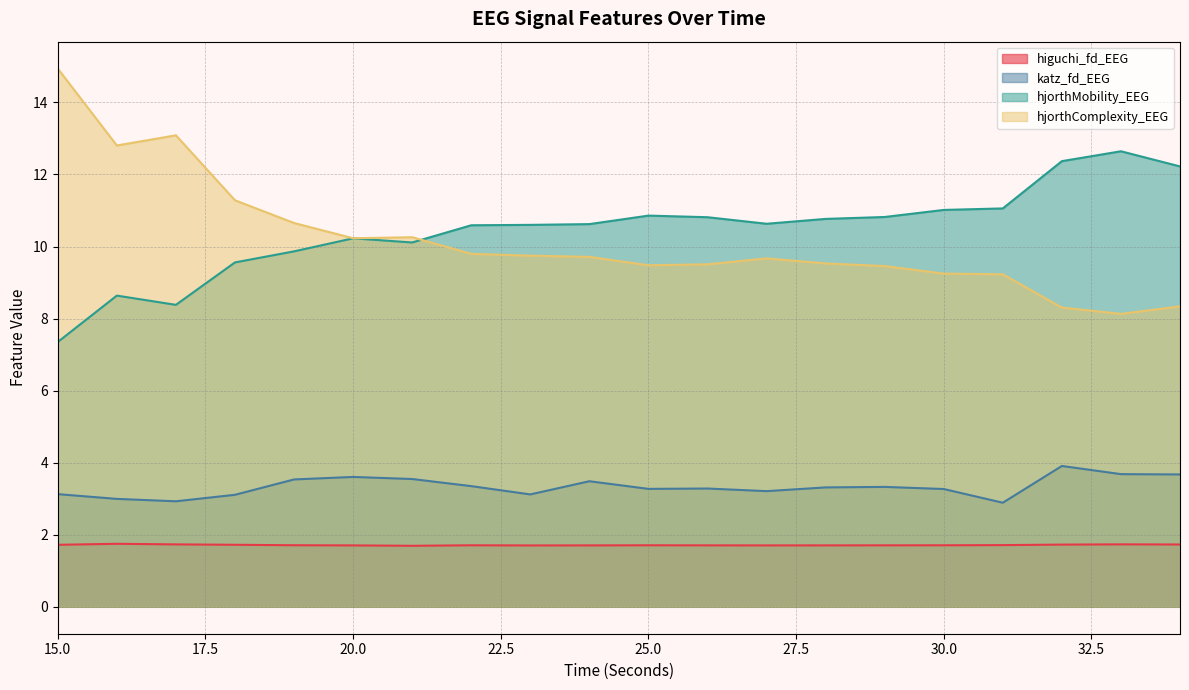

Which category has the highest value in the hjorthMobility_EEG series?

33